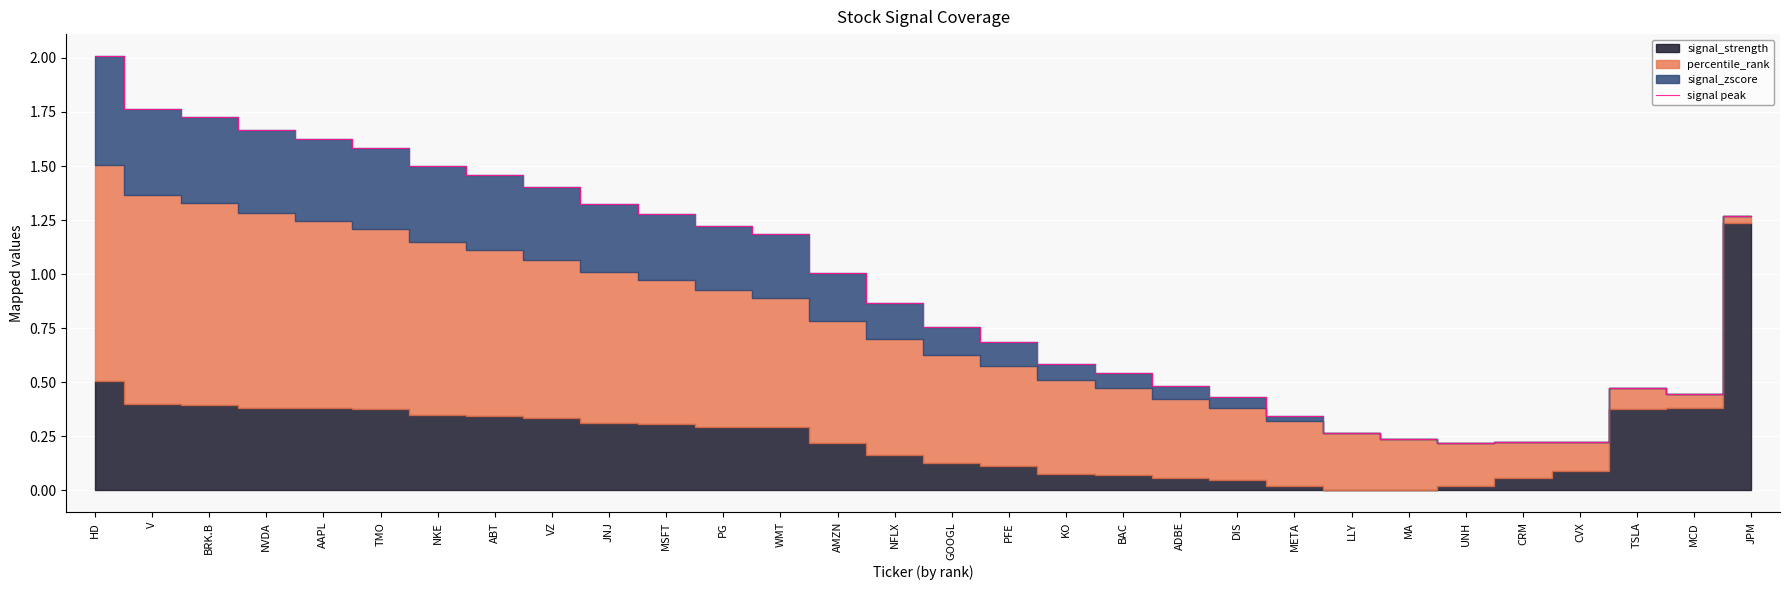

Read the value at META.

0.3